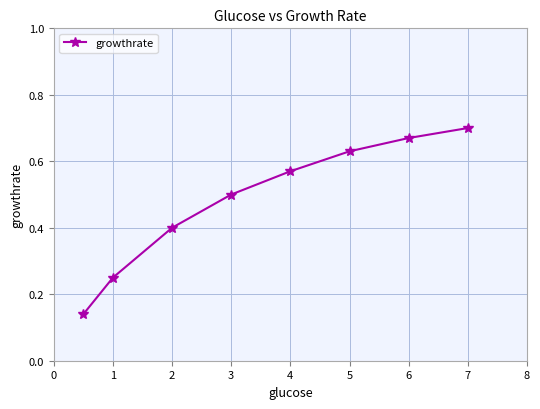

Count the number of categories in the chart.

8